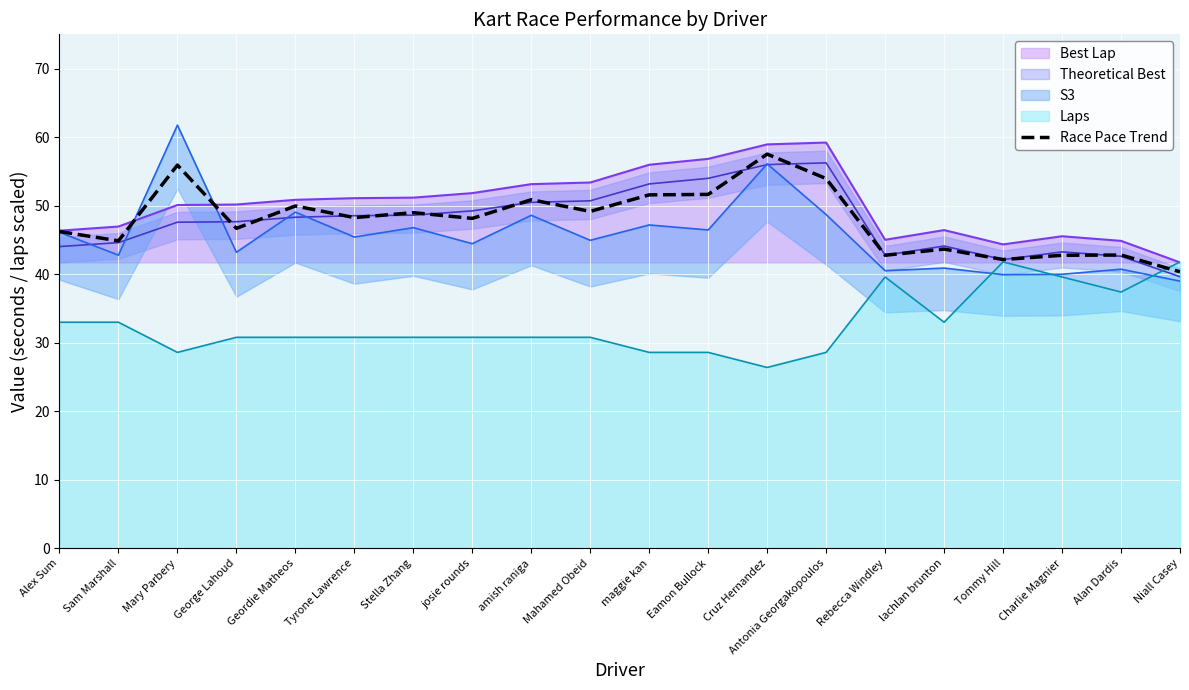

What is the ratio of the value at Charlie Magnier to the value at Alan Dardis?

1.0